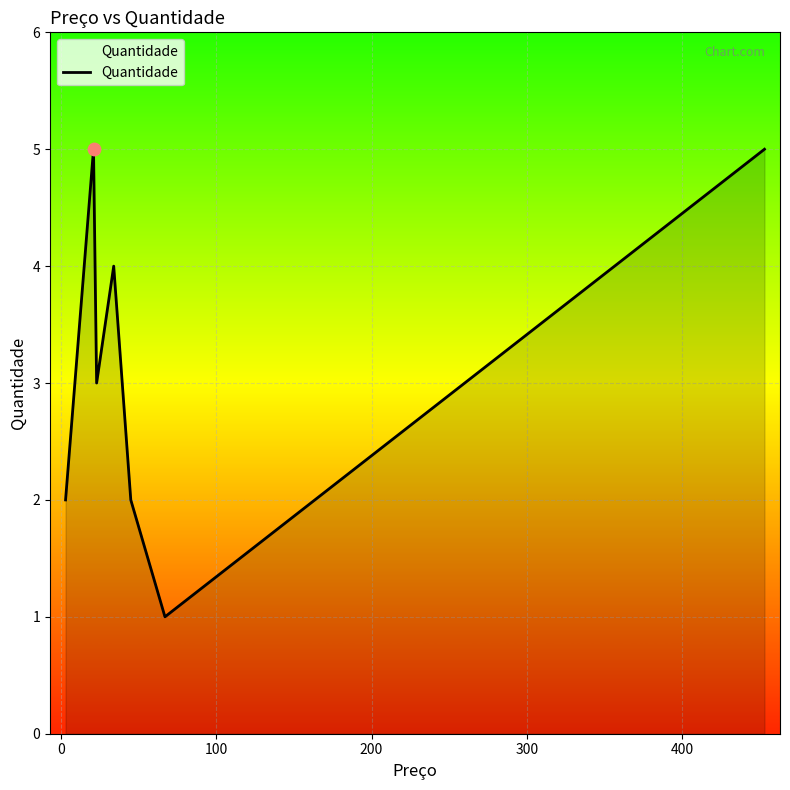

What is the average value?

3